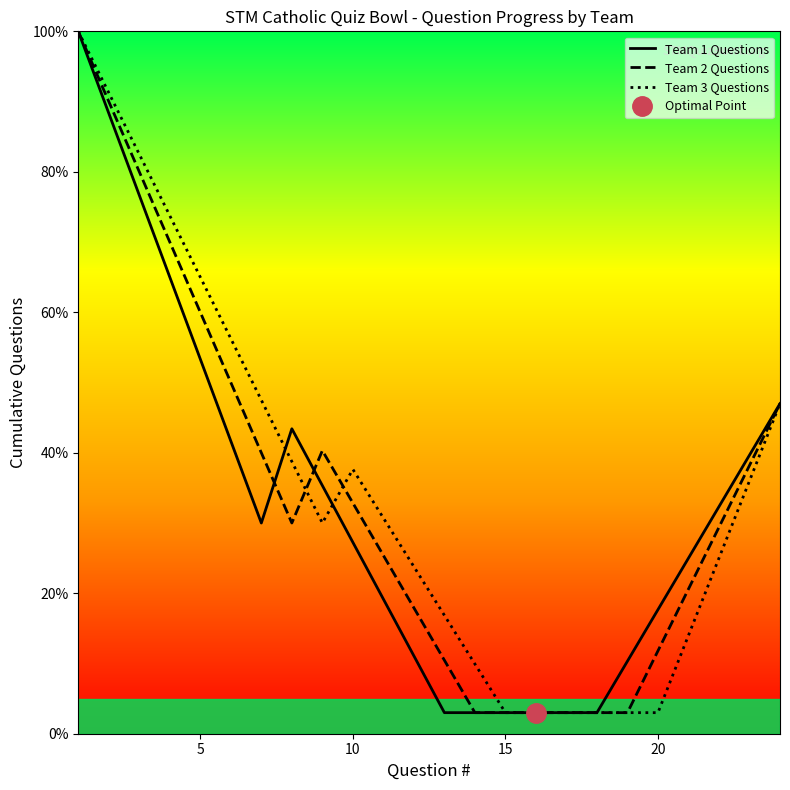

What is the average value of the Team 3 Questions series?

35.2